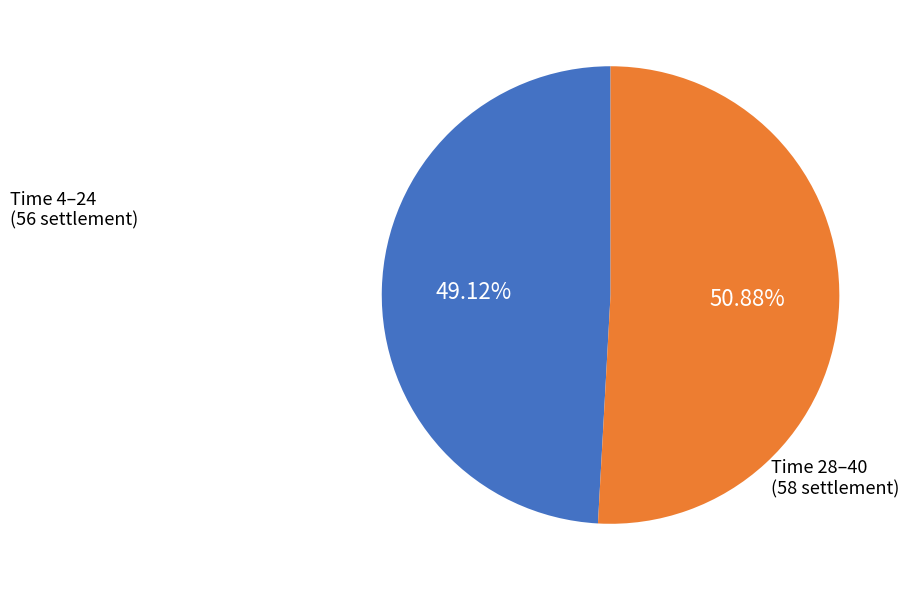

Is there any slice that represents more than half of the pie?

Yes